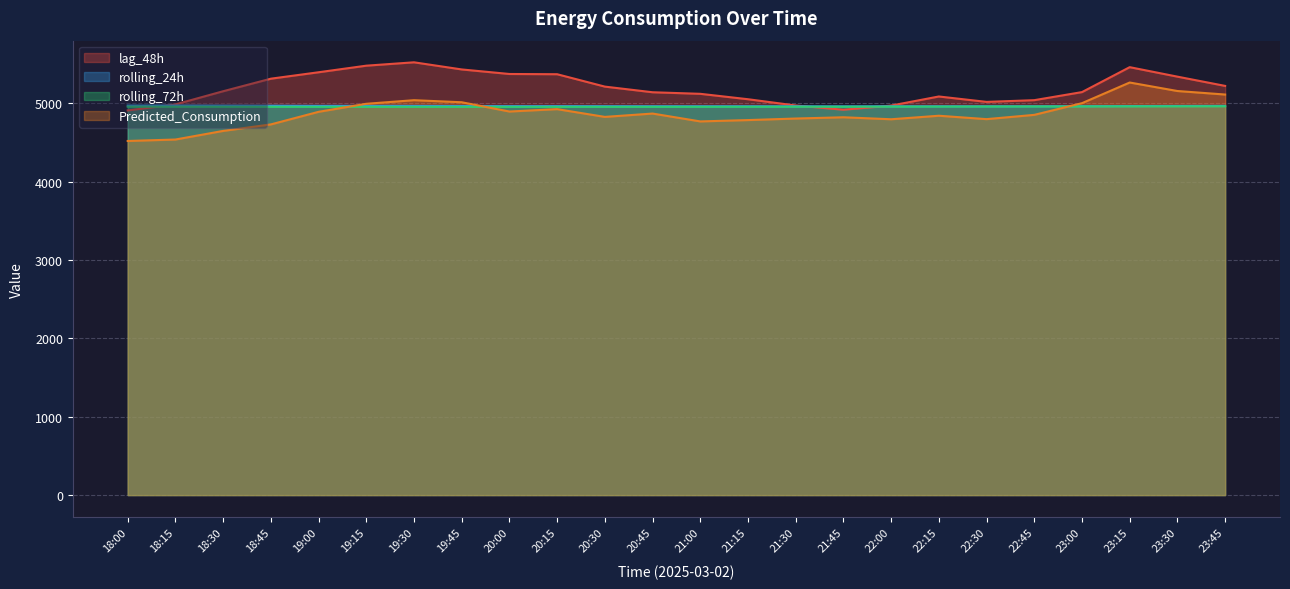

True or false: Predicted_Consumption and lag_48h intersect in this chart.

False